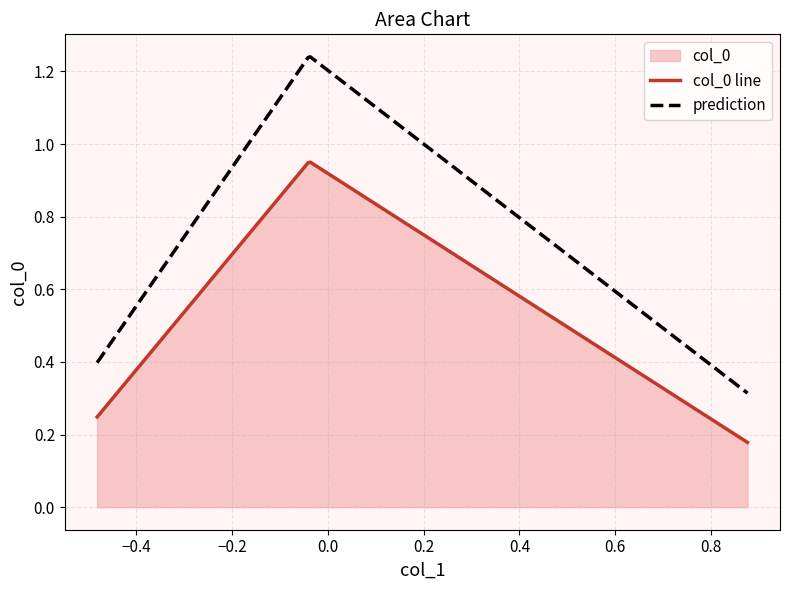

What is the minimum value shown in the chart?

0.2